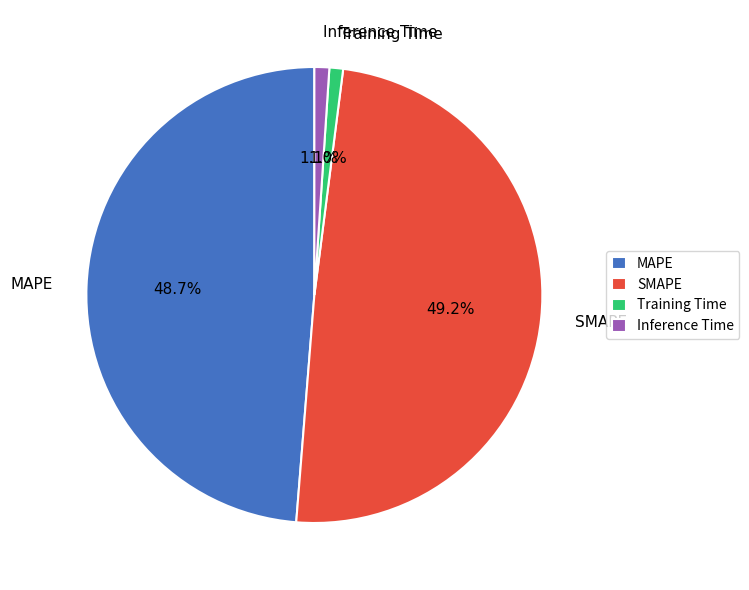

Is the sum of Training Time and Inference Time greater than half?

No